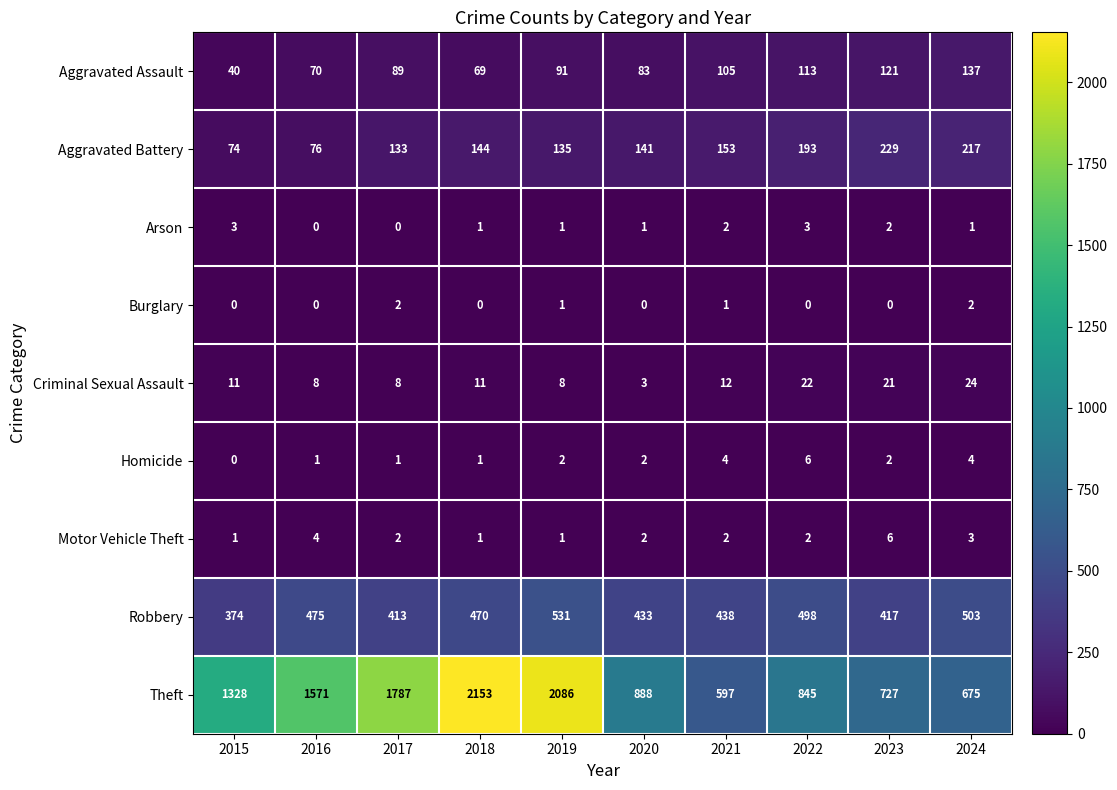

The value of Theft at 2018 is 2153. True or false?

True